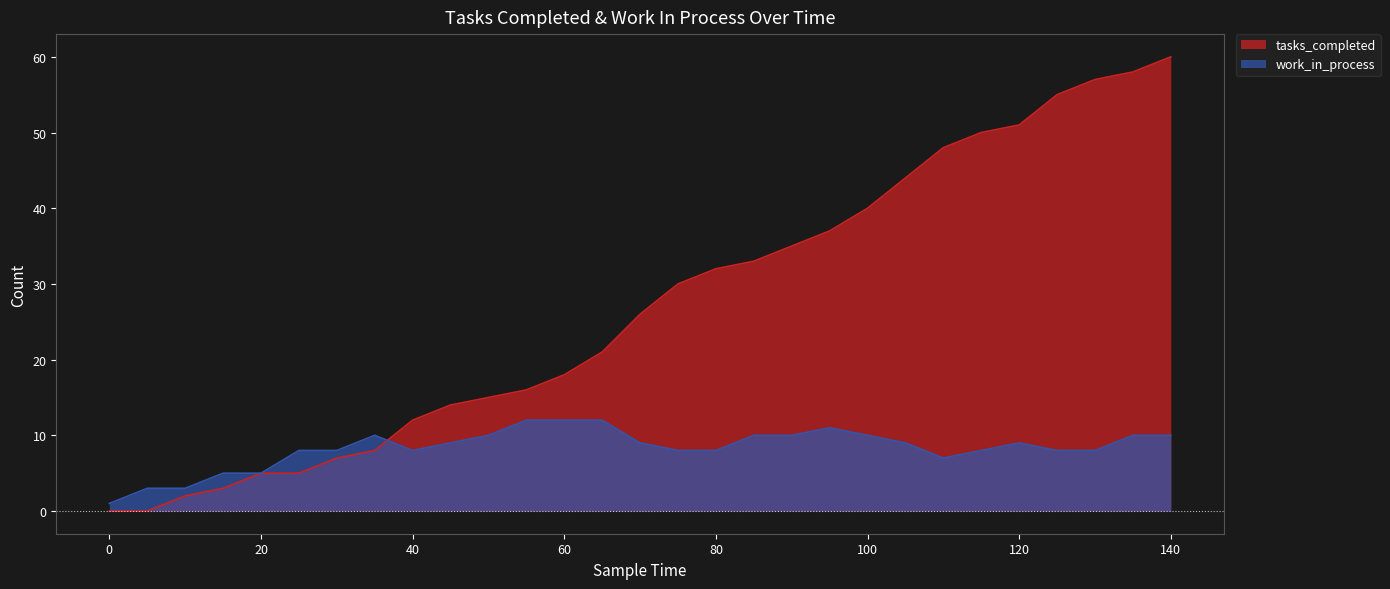

List the series in order of their overall mean, lowest first.

work_in_process, tasks_completed